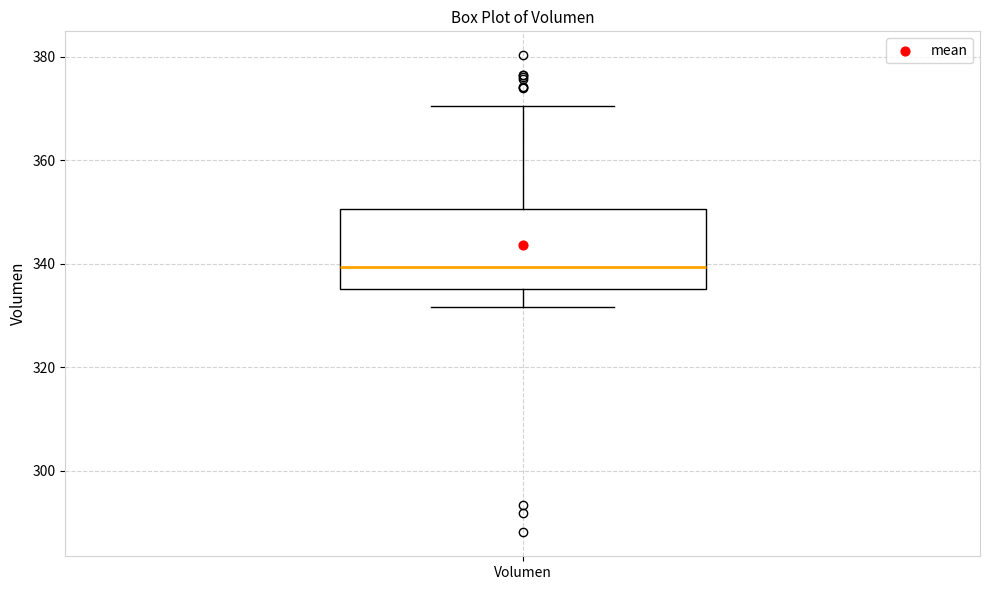

Transcribe this box plot: give where the median line is, the range the box spans, and where the two whiskers end, as read against the y-axis. The values are not printed on the chart, so give them approximately, as read against the axis.

median 340, box 336 to 350, whiskers 332 to 370